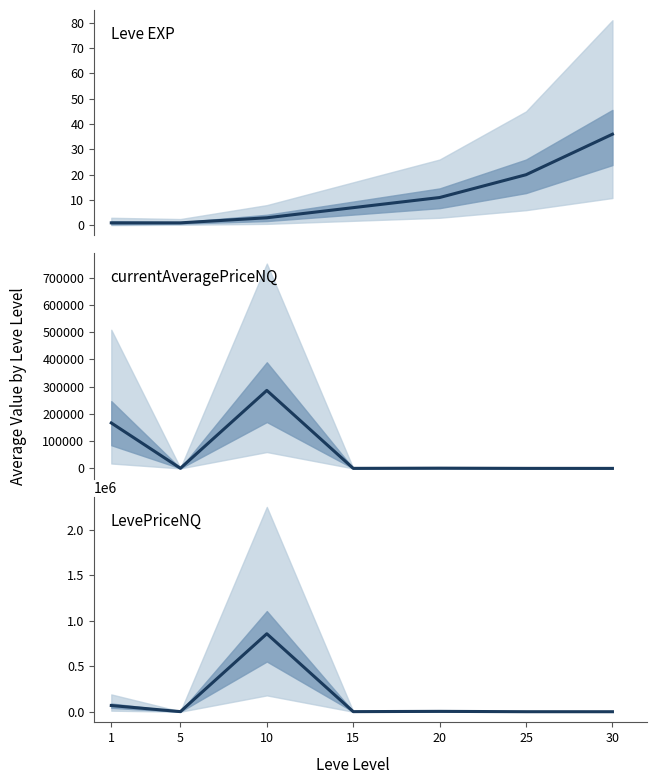

True or false: LevePriceNQ has a value of 577 at 25.

True